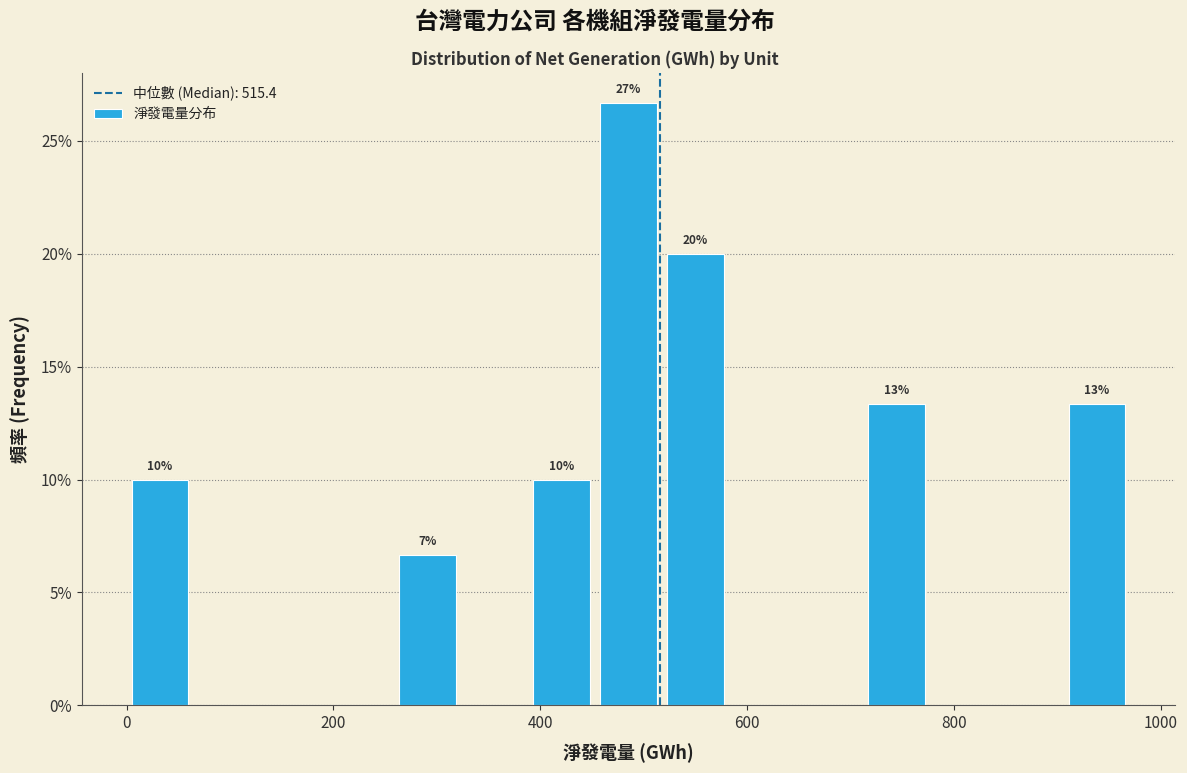

Read against the x-axis, roughly where is the centre of the tallest bar?

480